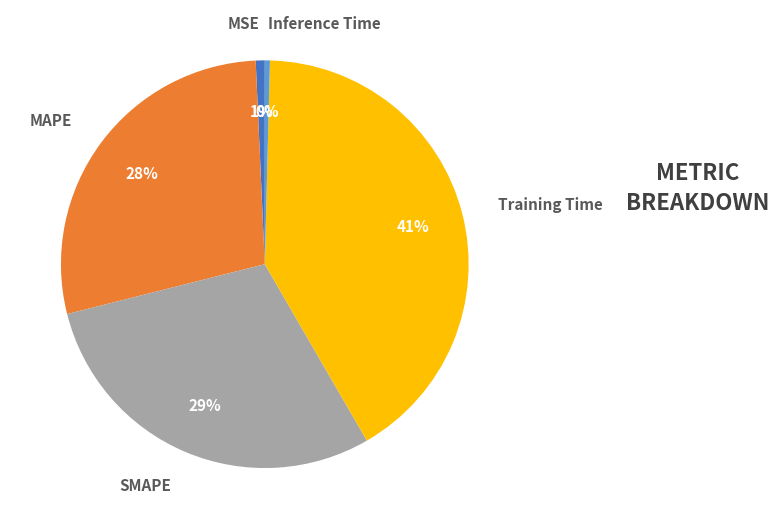

Is it true that MAPE is 40% of the pie?

False